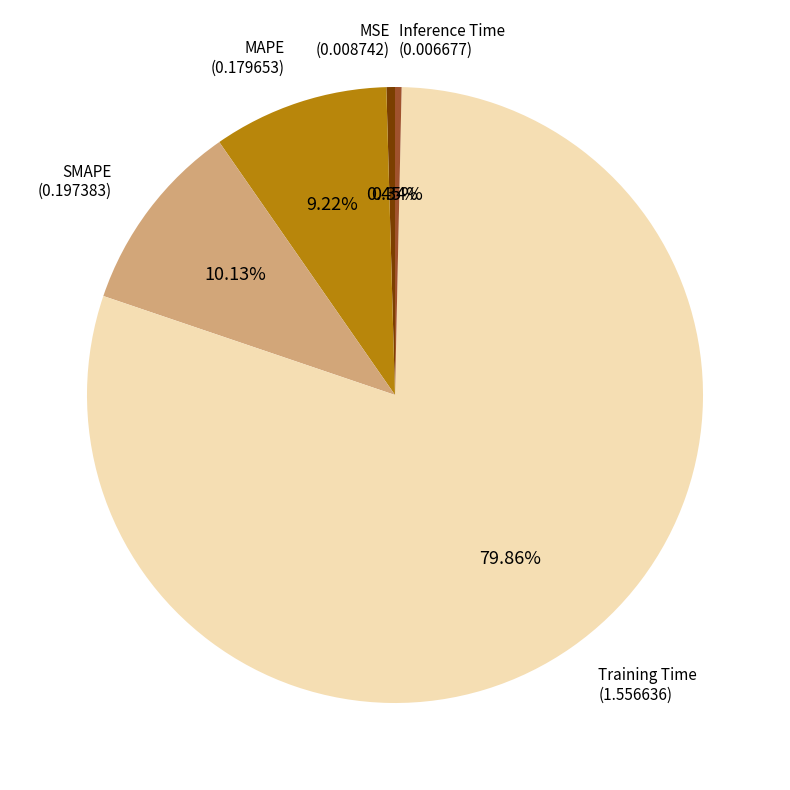

Is there a majority slice in this chart?

Yes